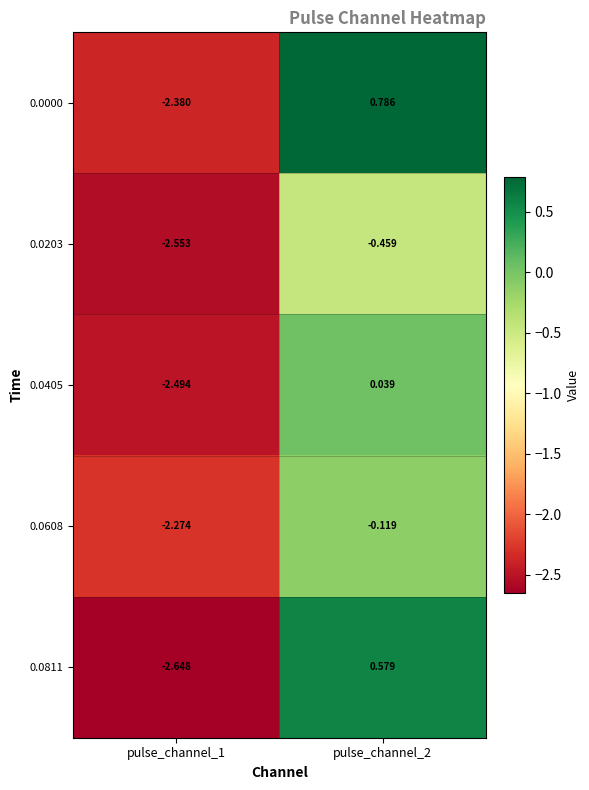

Is the value of 0.0203 at pulse_channel_1 greater than the value of 0.0811 at pulse_channel_2?

No